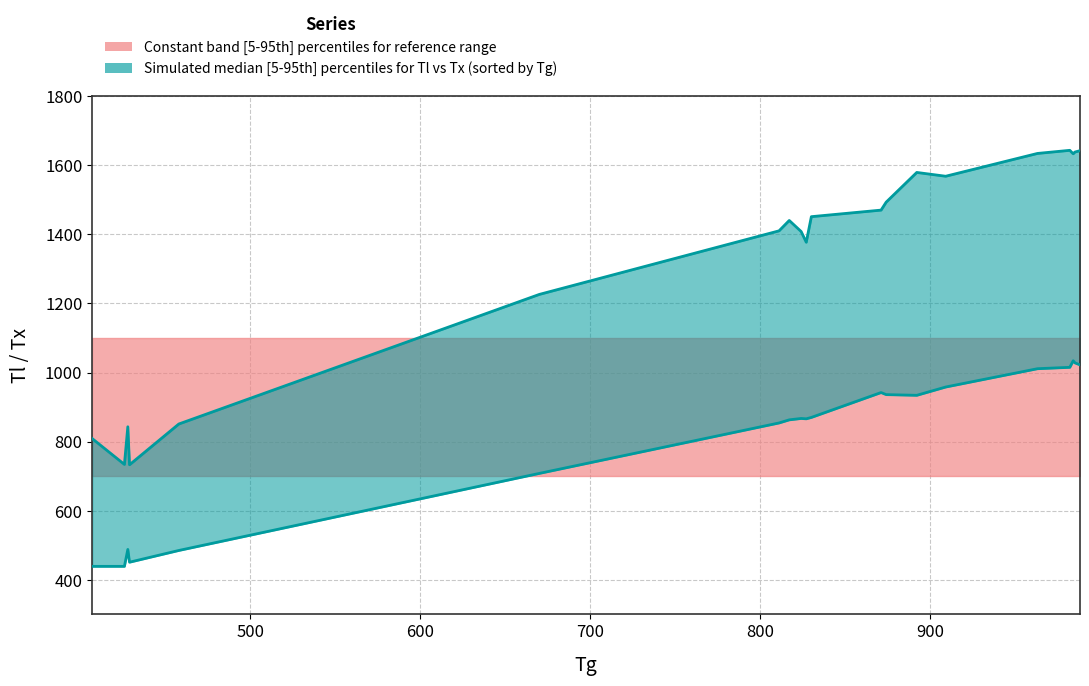

True or false: Tx (lower line) and Tl (upper line) cross at least once.

False